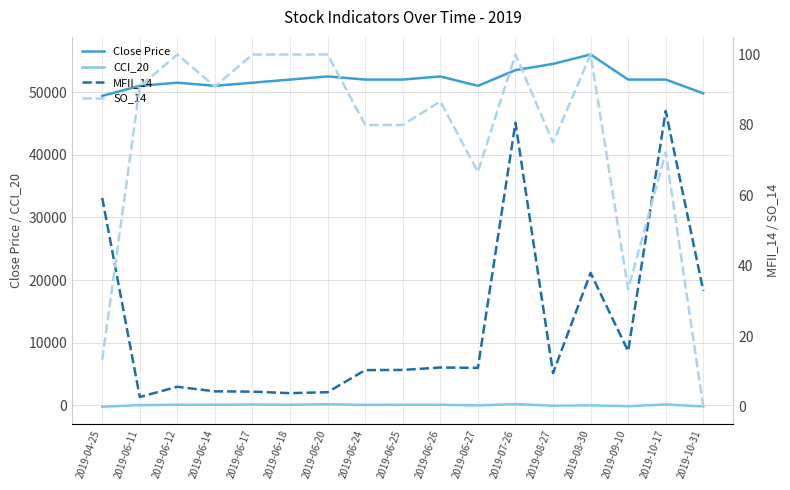

Is it true that SO_14 equals 43.1 at 2019-07-26?

False